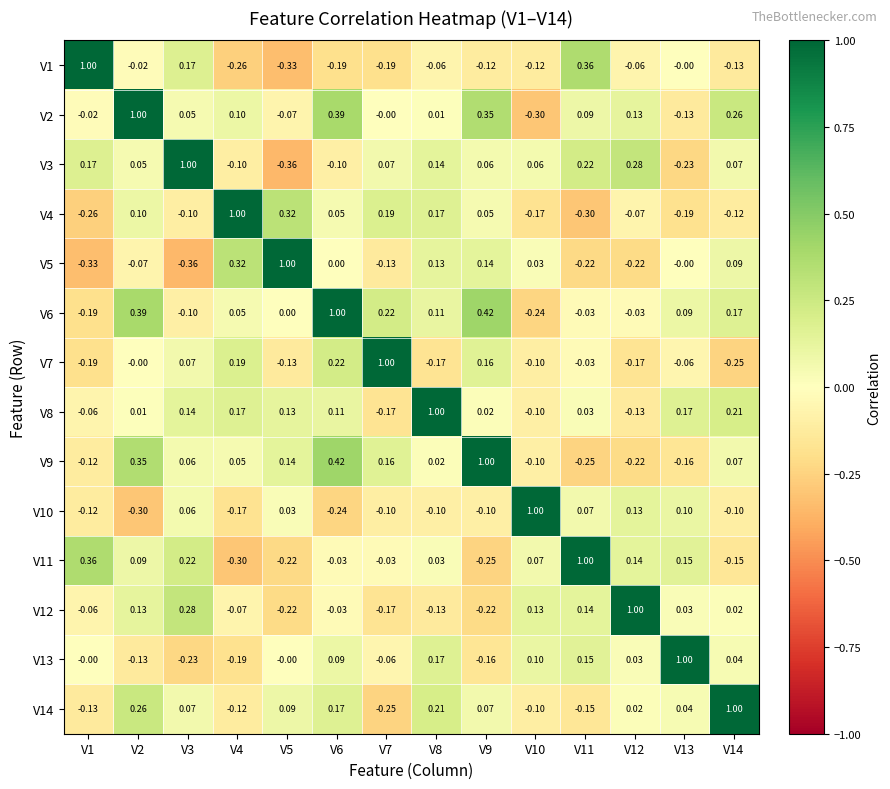

Is the value of V8 at V12 greater than the value of V10 at V6?

Yes